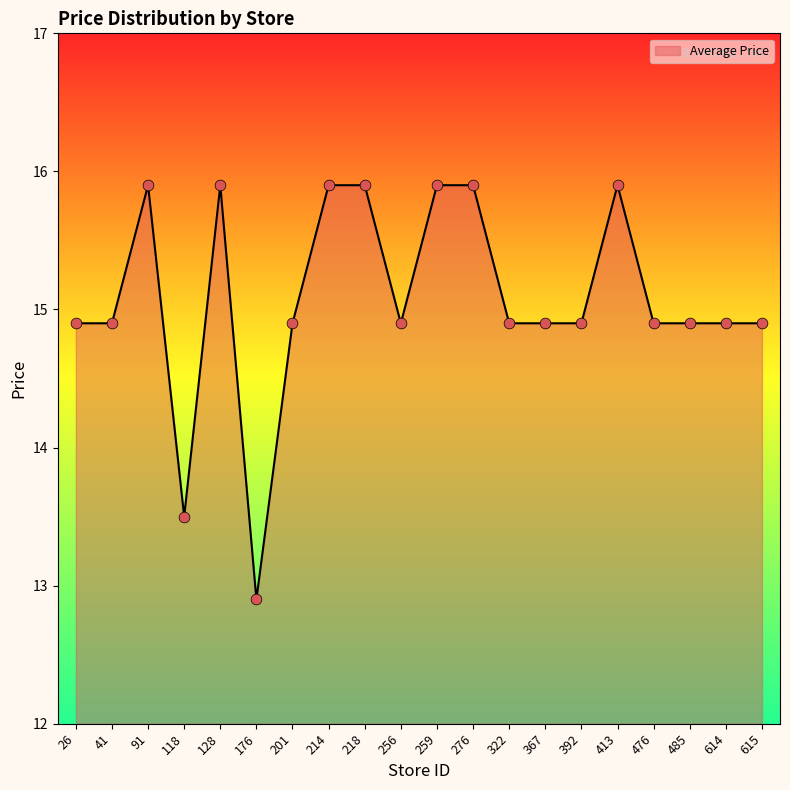

Which has a higher value, 615 or 214?

214